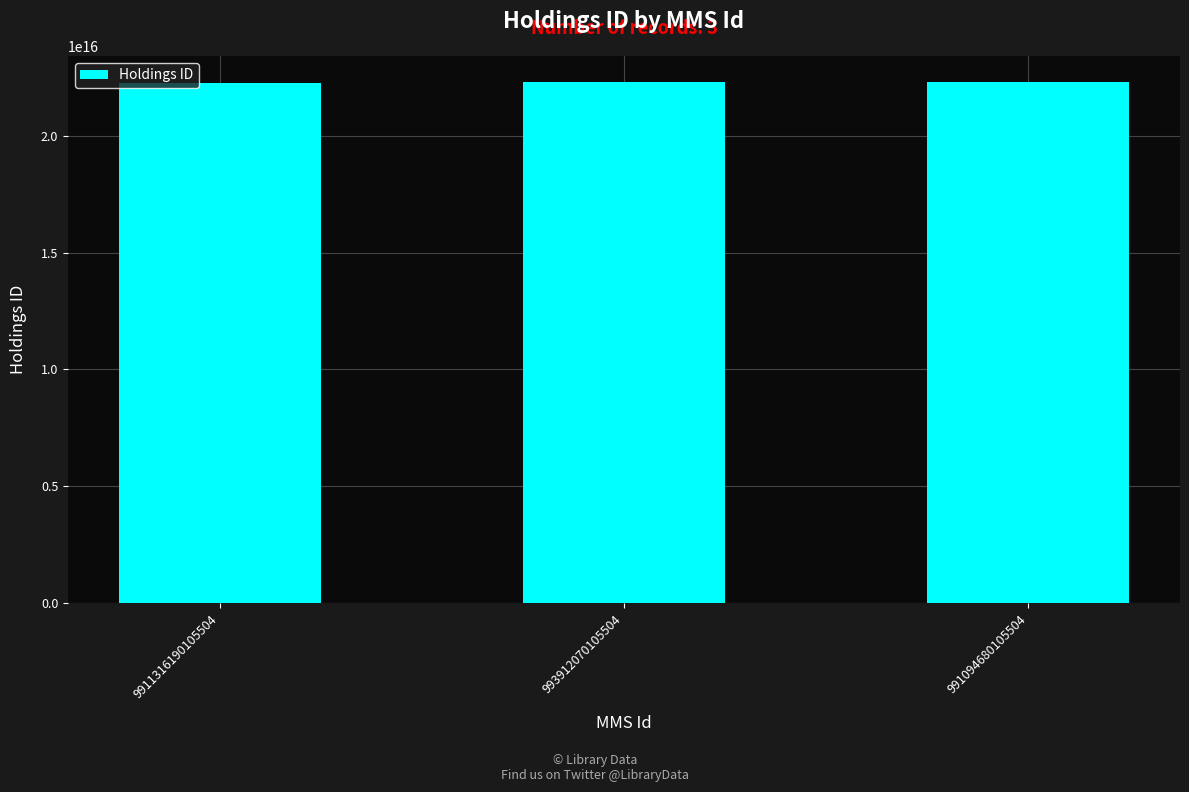

How many data points does each series have?

3